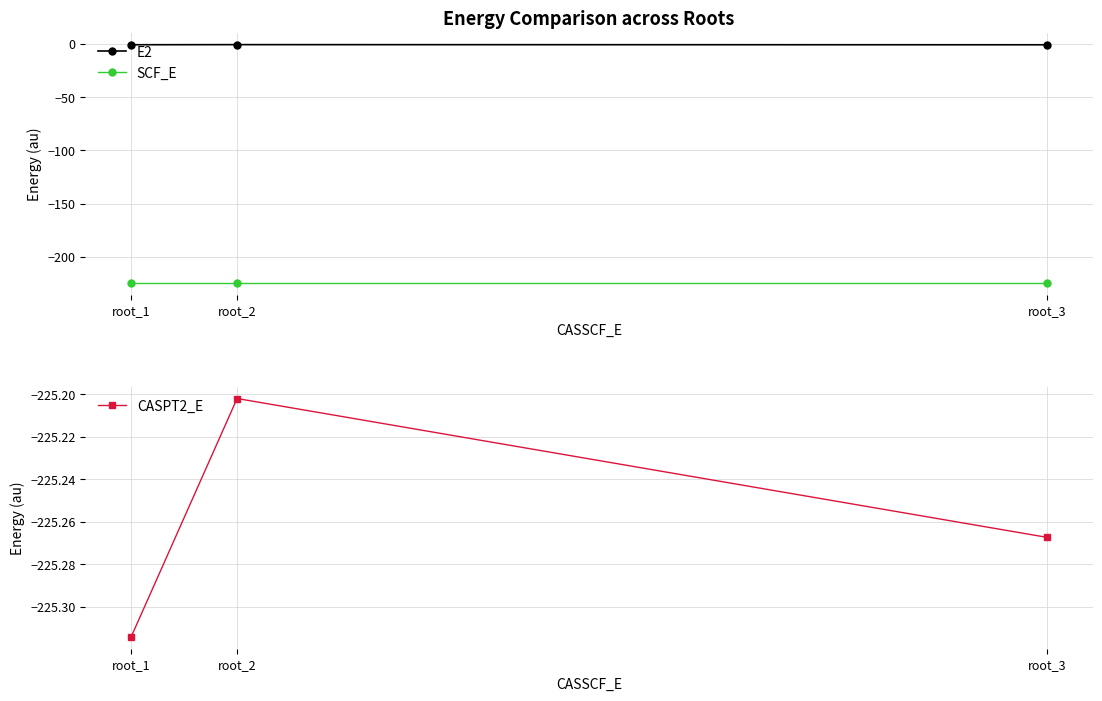

Which series has the largest range (max minus min)?

E2